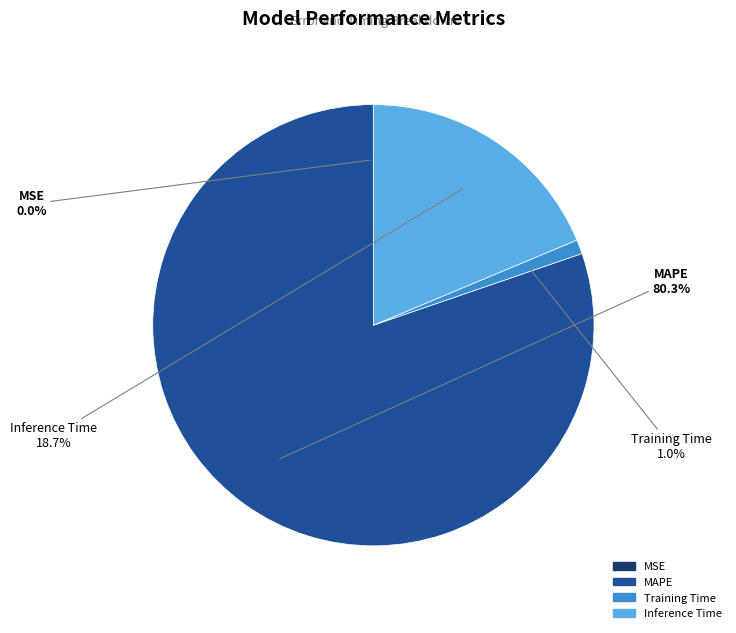

To the nearest percent, what is the difference between the largest and smallest slice percentages?

80%